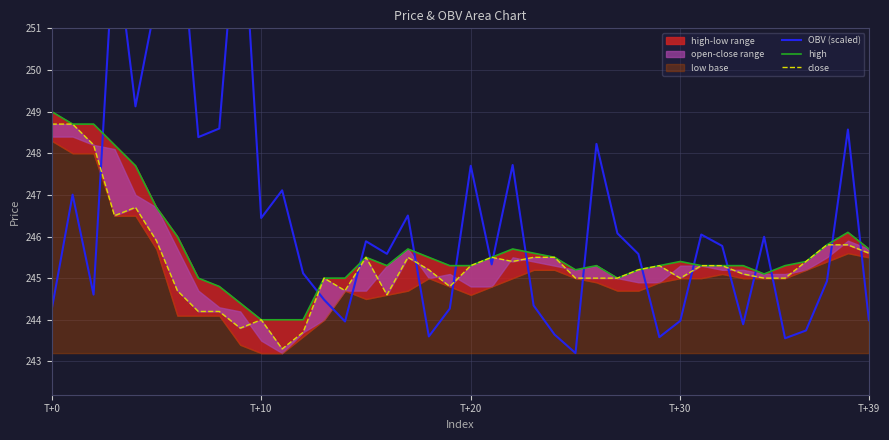

What is the difference between the close values at 16 and 39?

1.0